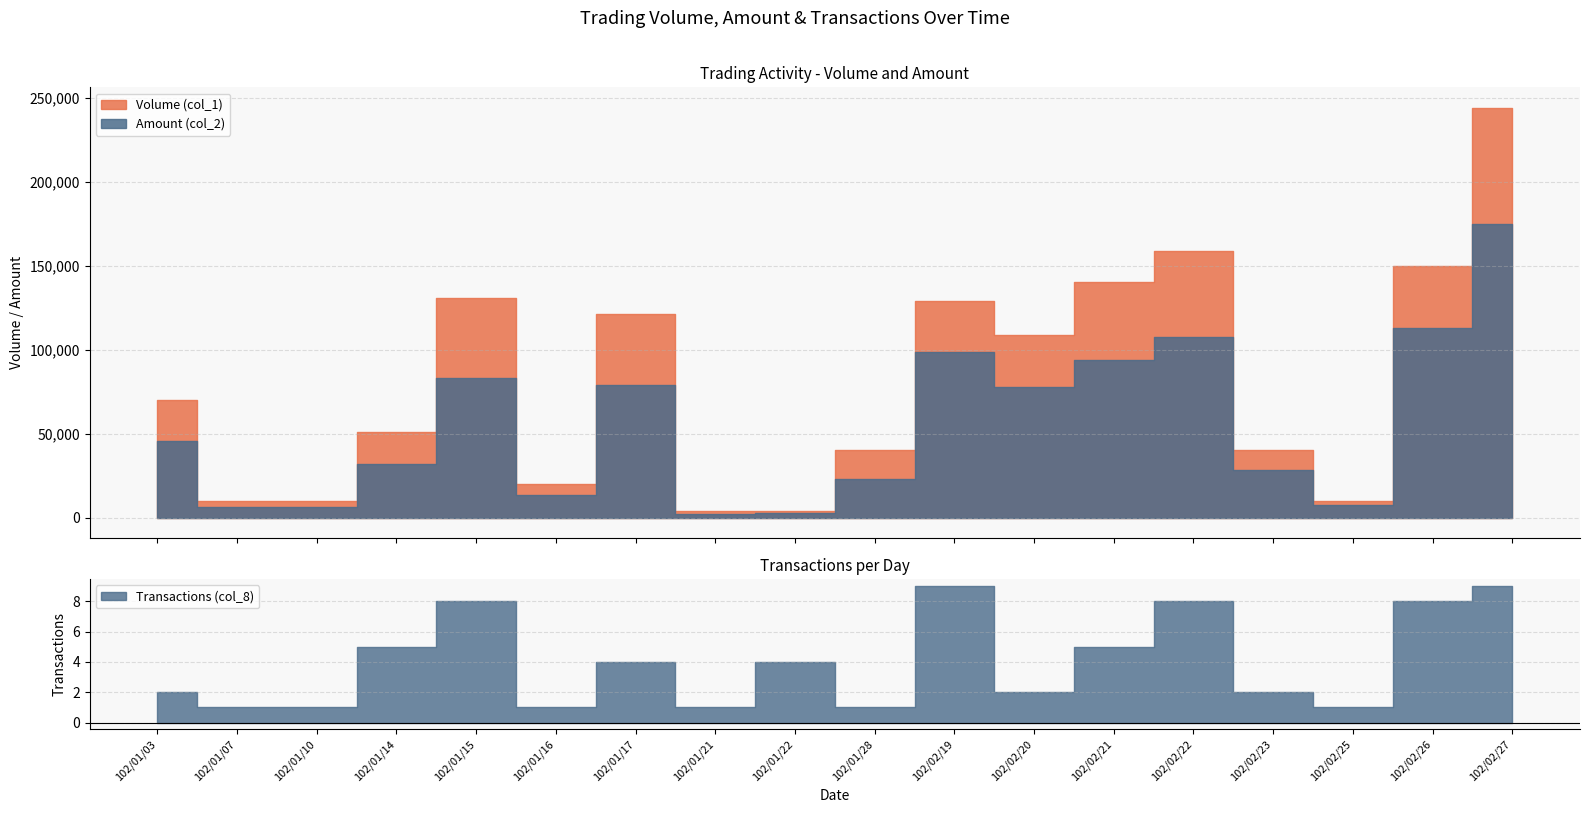

What are all the series names shown in the legend?

Volume (col_1), Amount (col_2), Transactions (col_8)